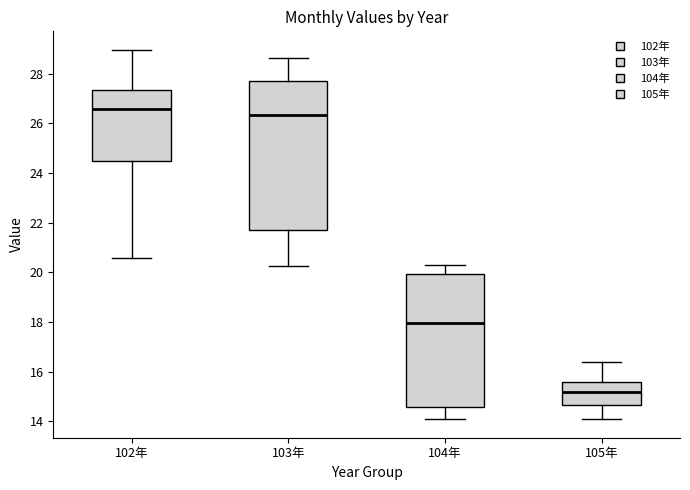

Where does the upper whisker of the box for 104年 end on the y-axis? The values are not printed on the chart, so give them approximately, as read against the axis.

20.4